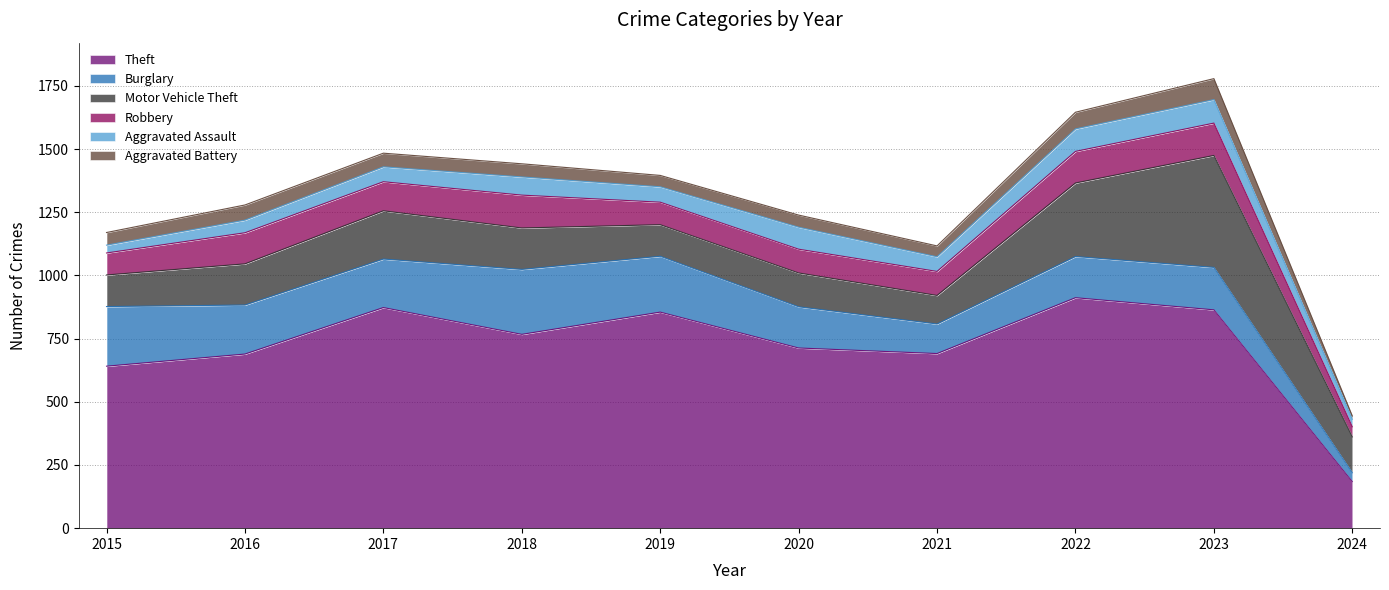

How many data points in Burglary are above 192?

4